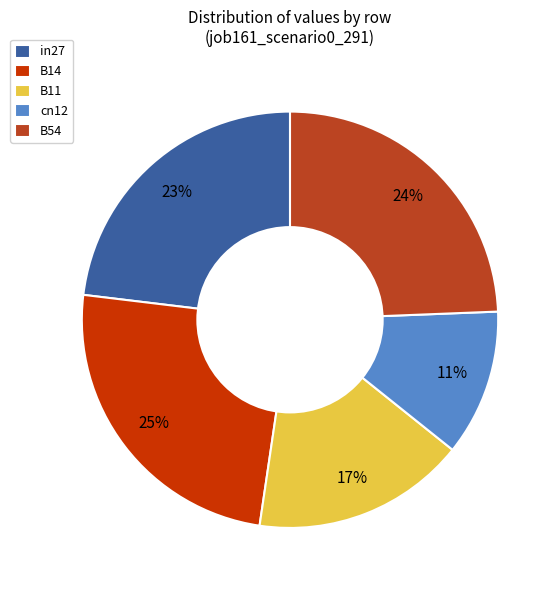

Is the sum of cn12 and in27 greater than half?

No